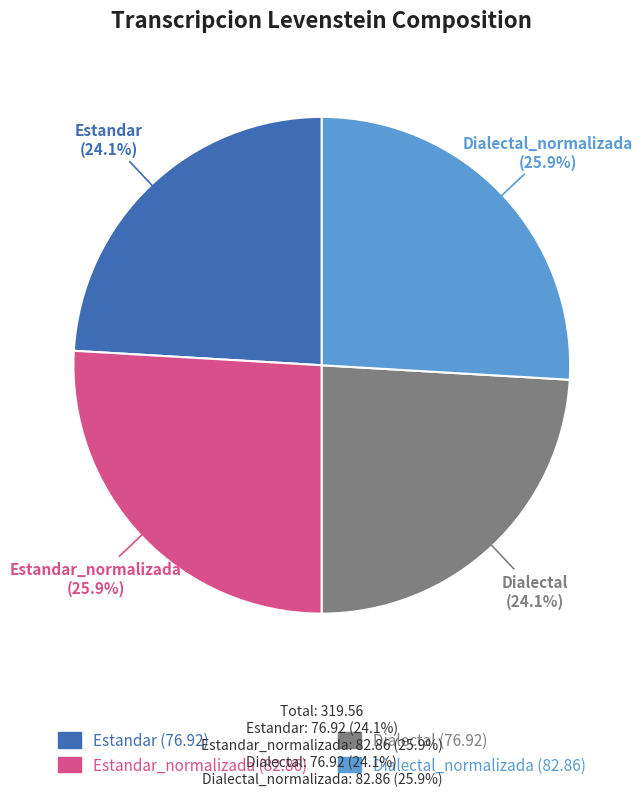

How many segments does this pie chart have?

4